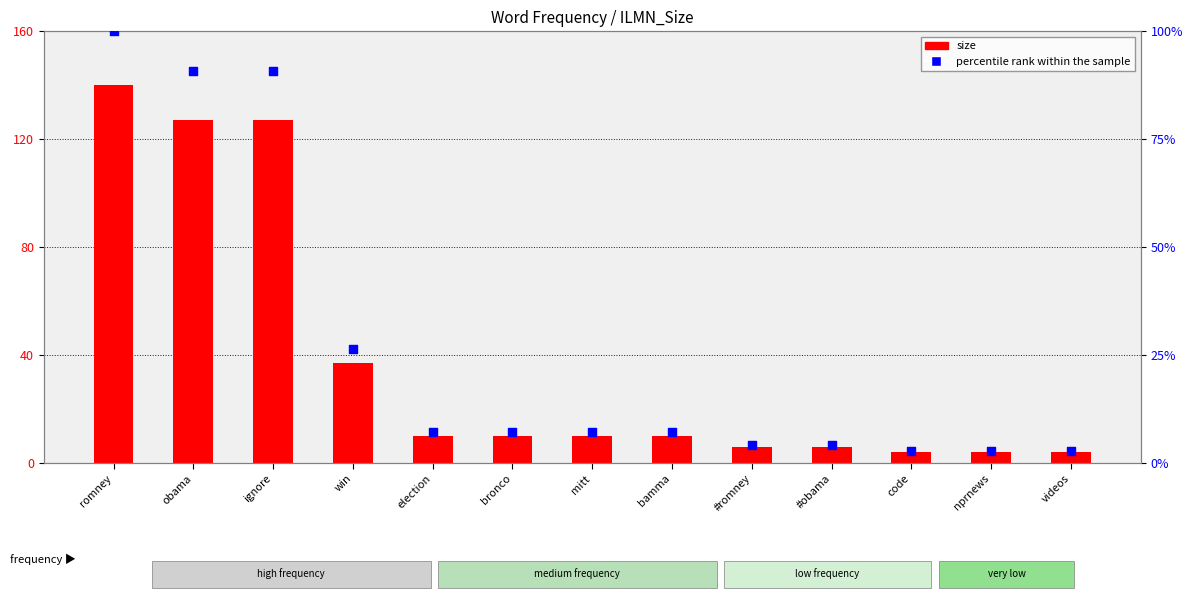

At how many categories does at least one series exceed 78?

3